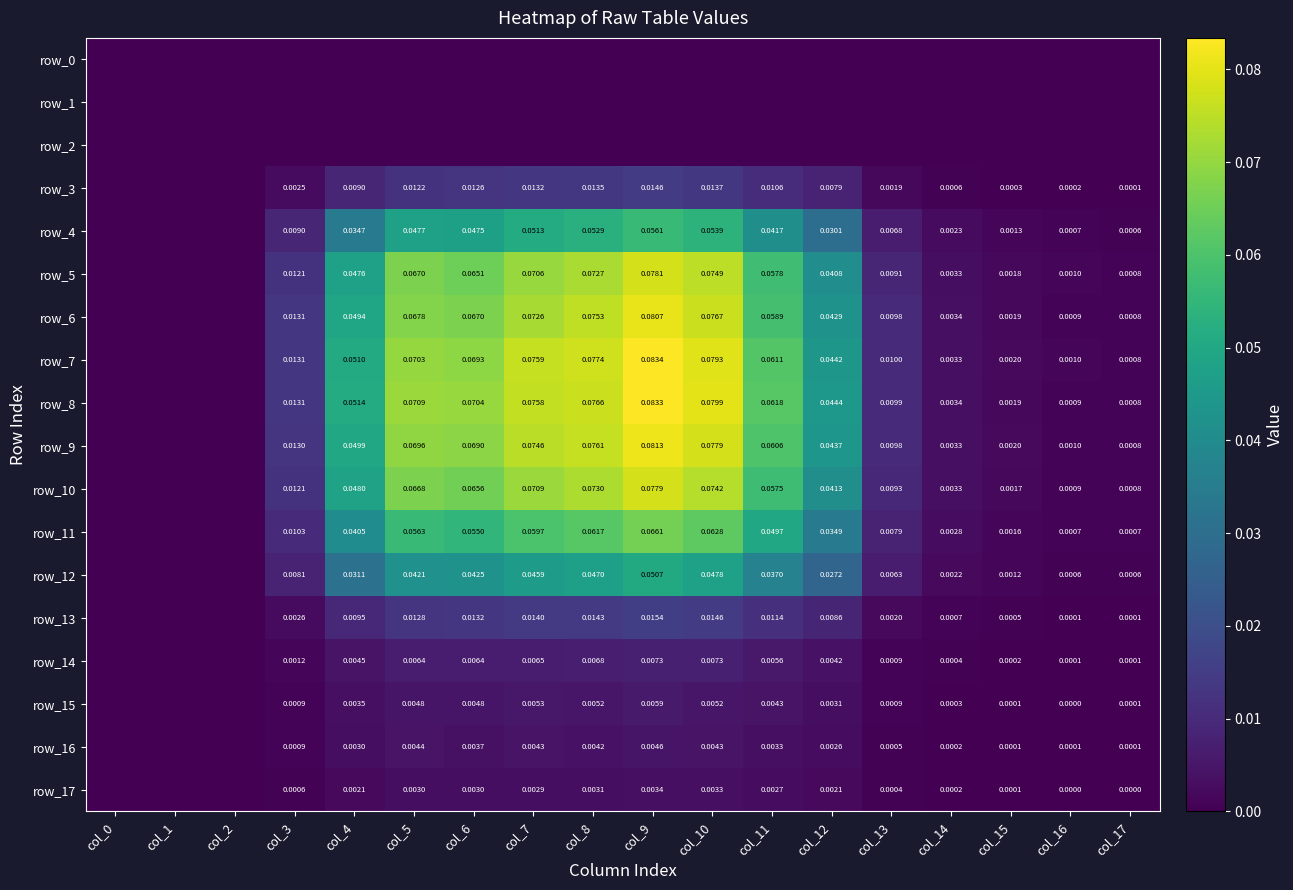

List the labels in order of row_9 value, smallest first.

col_0, col_1, col_2, col_17, col_16, col_15, col_14, col_13, col_3, col_12, col_4, col_11, col_6, col_5, col_7, col_8, col_10, col_9